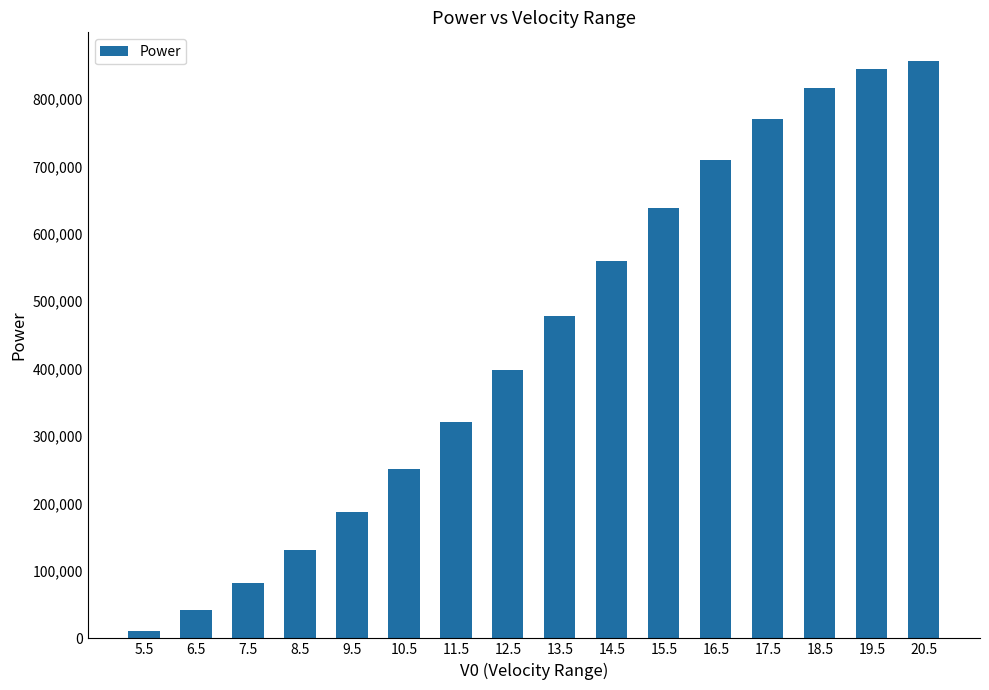

Reading left to right, list all the values displayed in this chart.

11082.2	41733.5	82294.9	131736.6	186961.1	250690.3	321217.6	397575.1	478750.2	559916.5	638004.1	709748.4	770569.1	816655.9	843567.2	855869.4